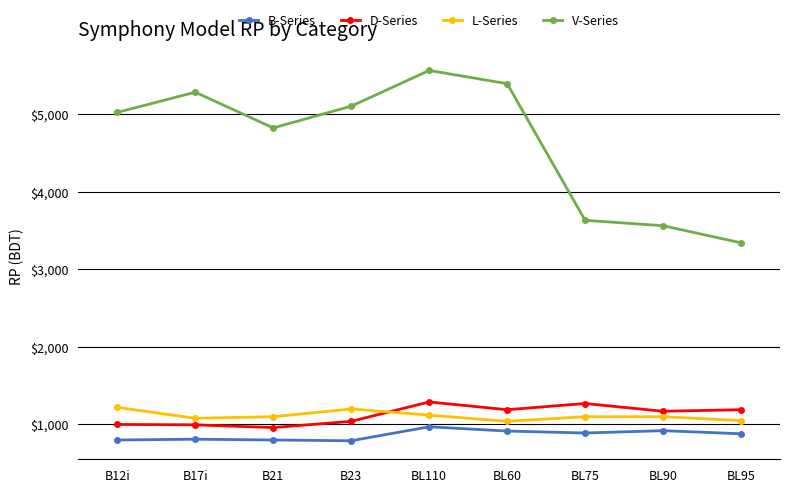

Does the chart display data point markers on the line(s)?

Yes